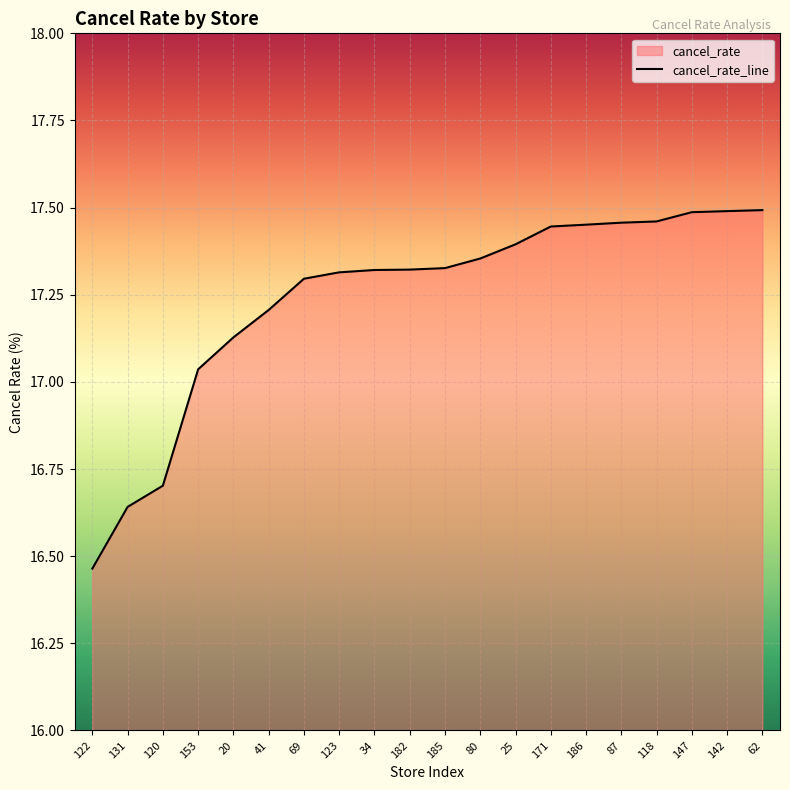

Rank the categories by value from highest to lowest.

62, 142, 147, 118, 87, 186, 171, 25, 80, 185, 182, 34, 123, 69, 41, 20, 153, 120, 131, 122